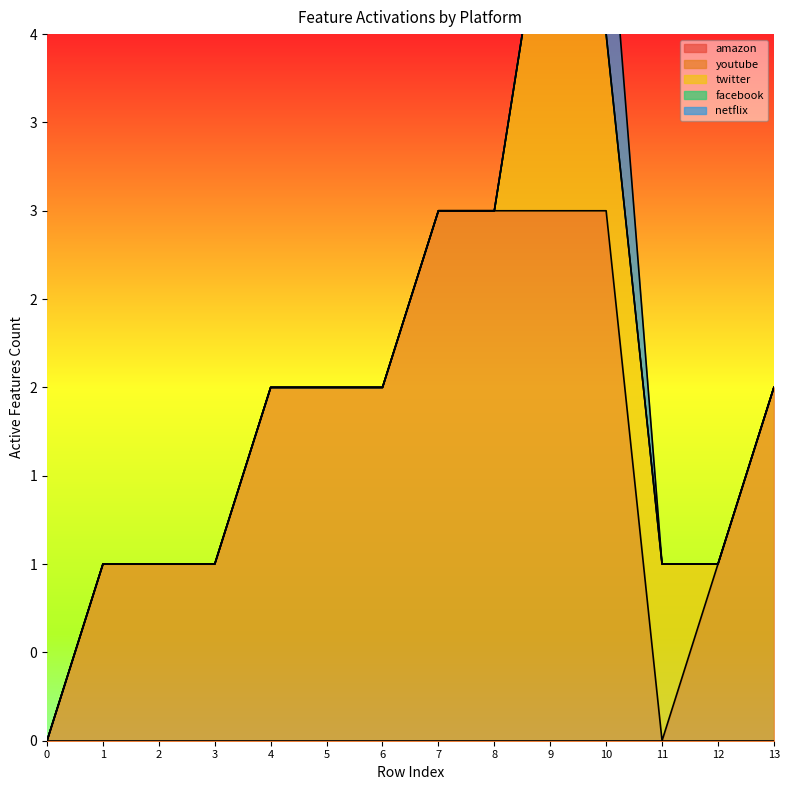

At which category is the sum across all series the highest?

9